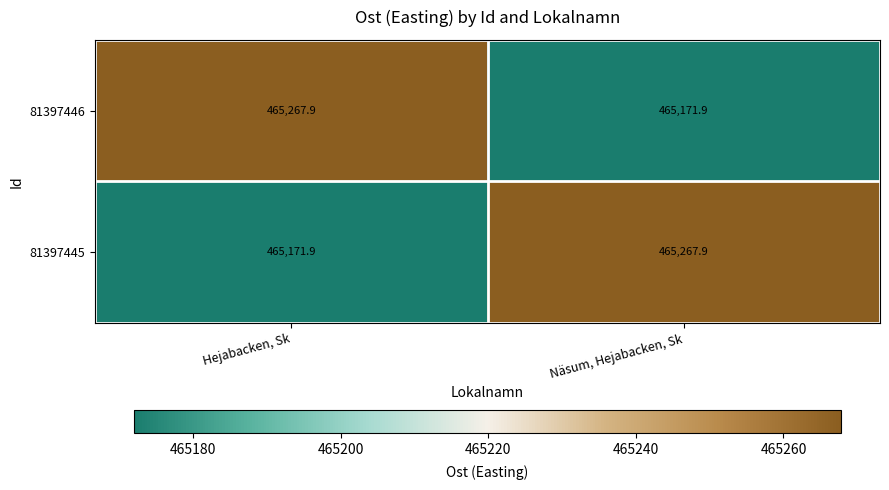

True or false: 81397446 has a value of 825991.1 at Näsum, Hejabacken, Sk.

False